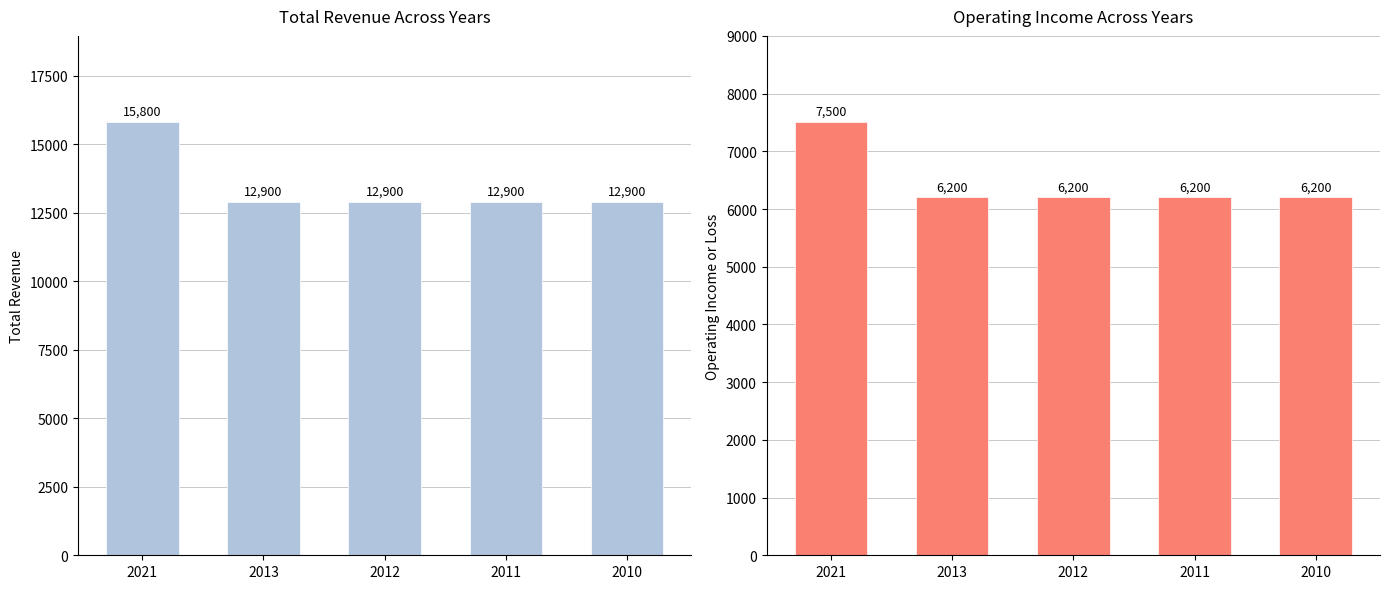

What is the difference between the maximum and minimum values in the Operating Income or Loss series?

1300